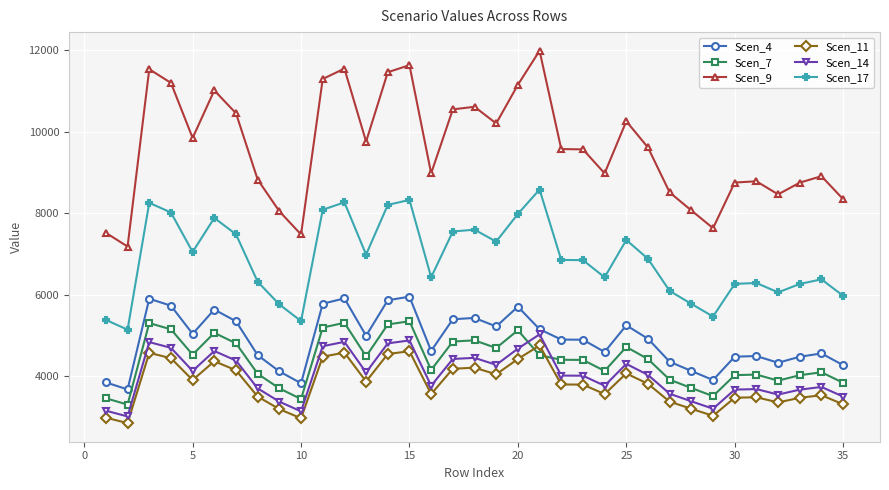

True or false: Scen_11 and Scen_14 cross at least once.

False